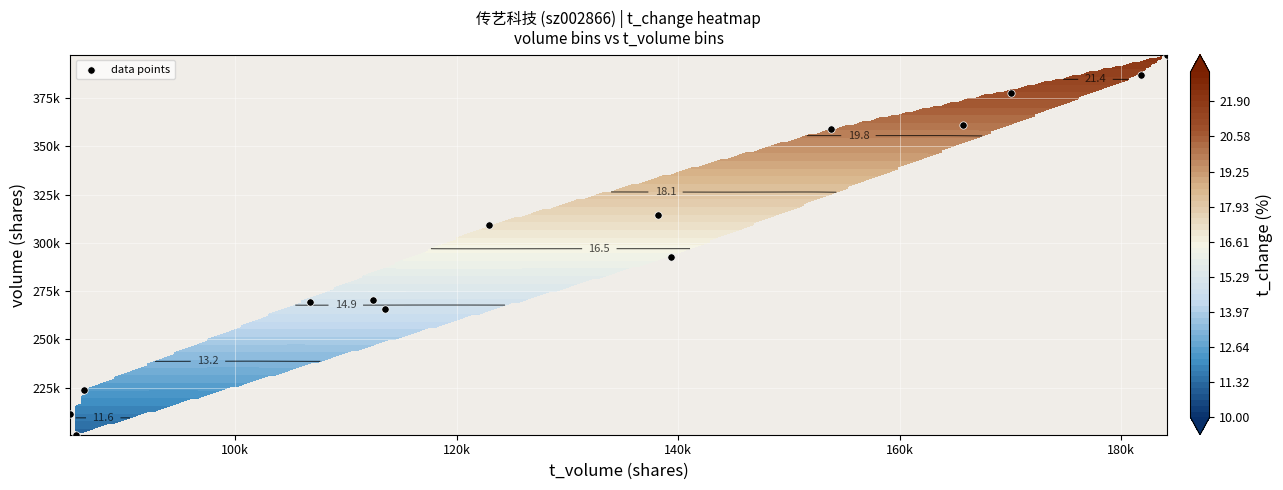

What is the smallest value displayed?

200594